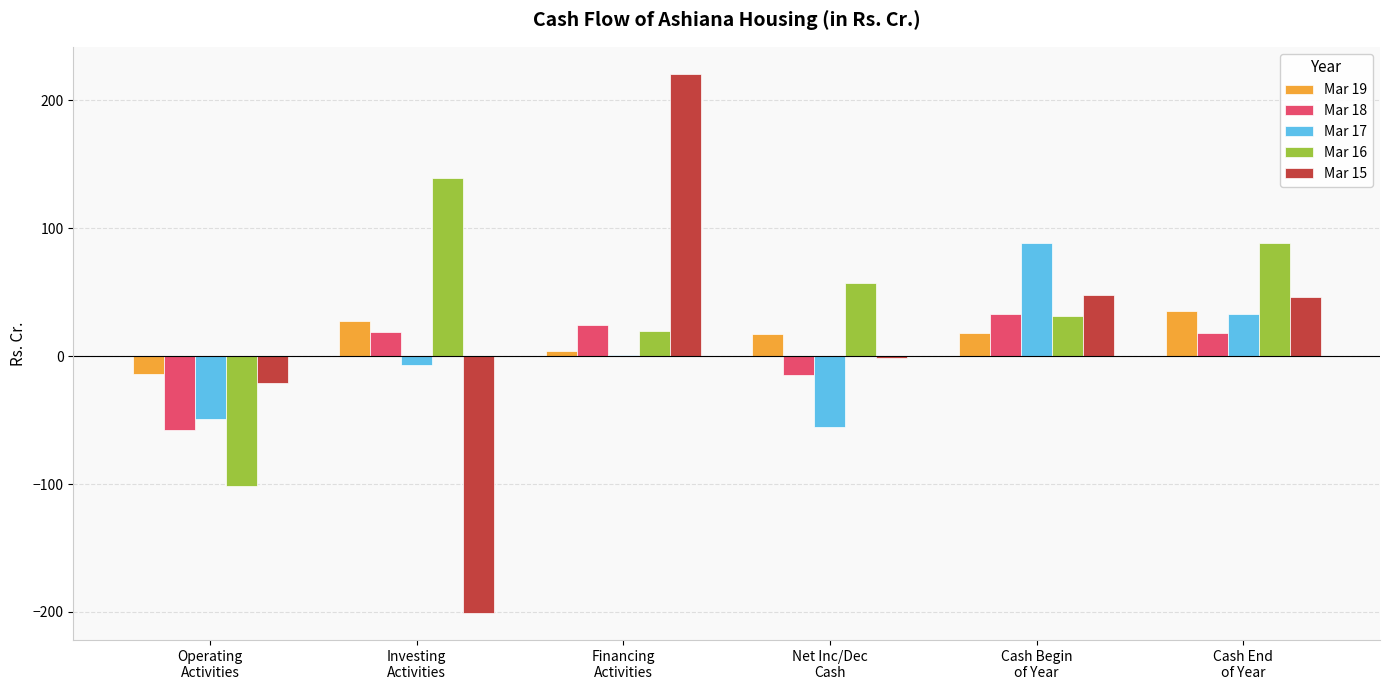

The Mar 16 series shows -101.9 at Operating
Activities. True or false?

True